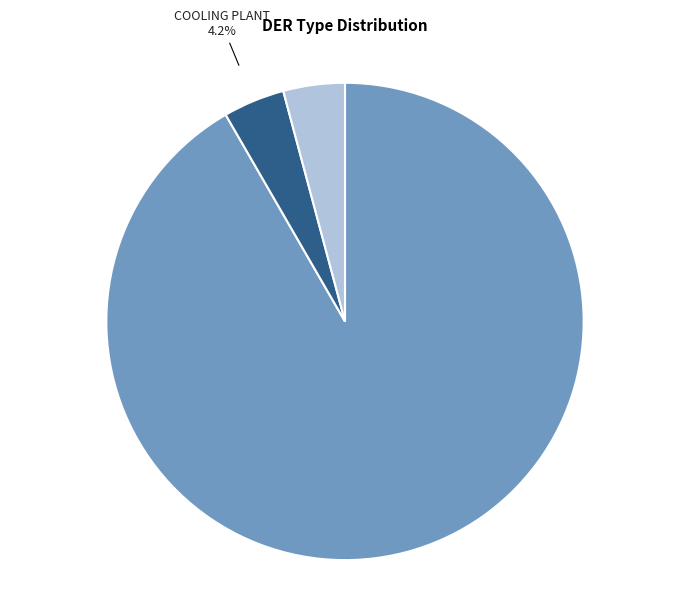

Does any single category account for the majority?

Yes